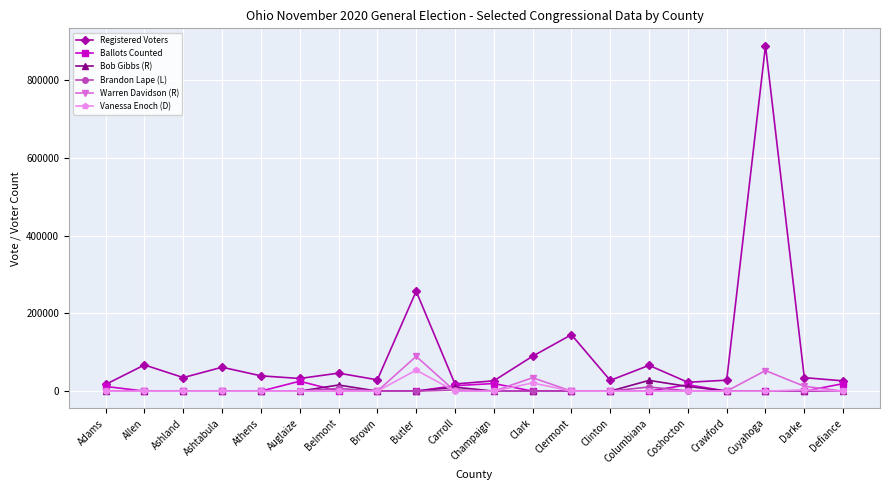

At which category is the sum across all series the highest?

Cuyahoga